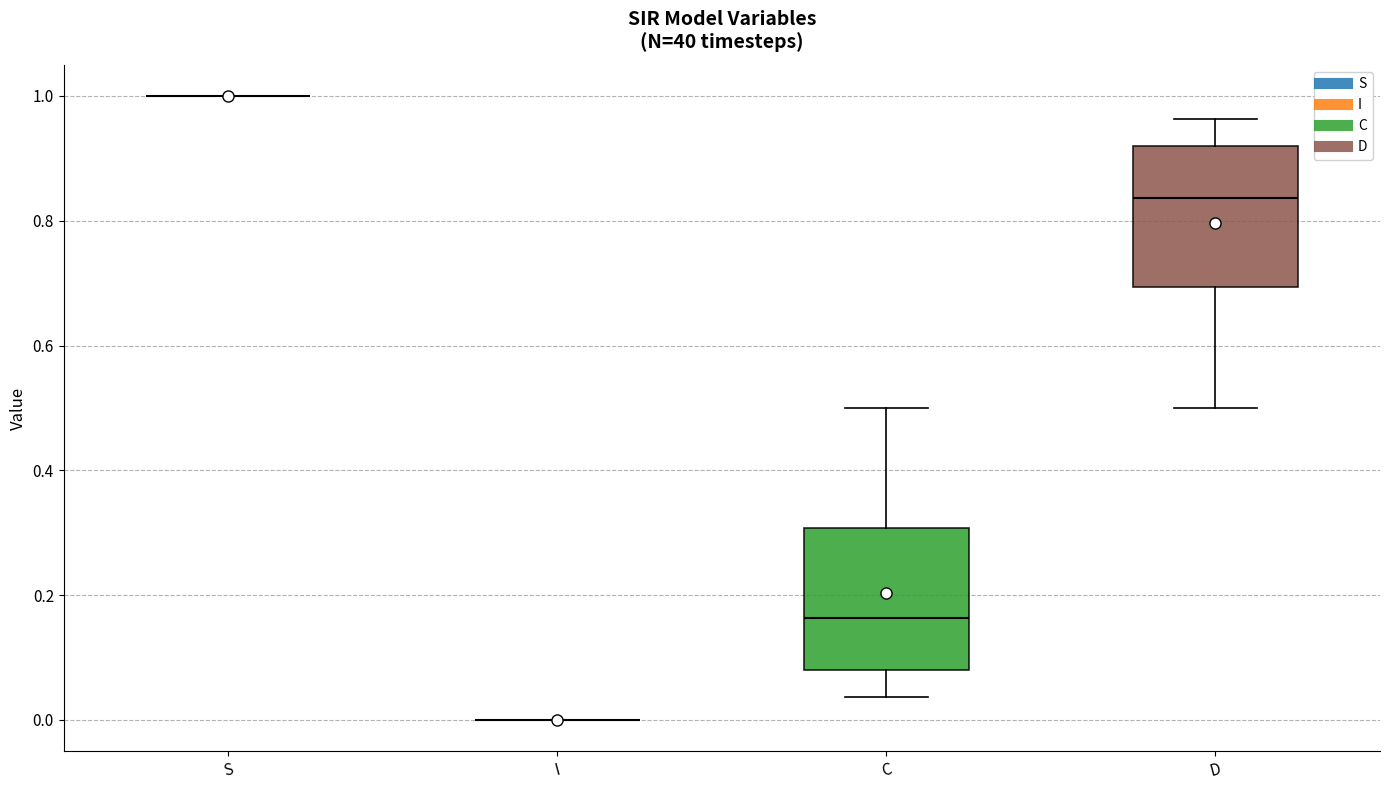

Where does the median line of the box for C sit on the y-axis? The values are not printed on the chart, so give them approximately, as read against the axis.

0.16